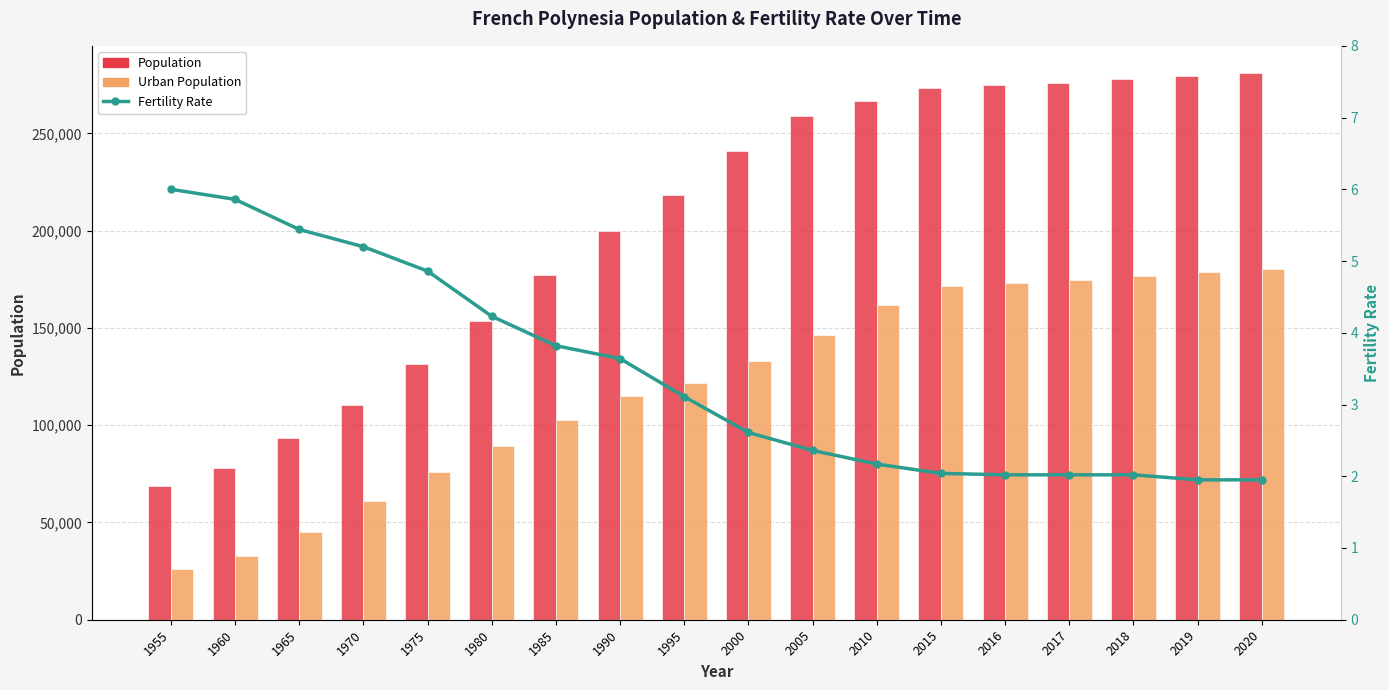

Is the value of Urban Population at 1975 greater than the value of Fertility Rate at 2020?

Yes